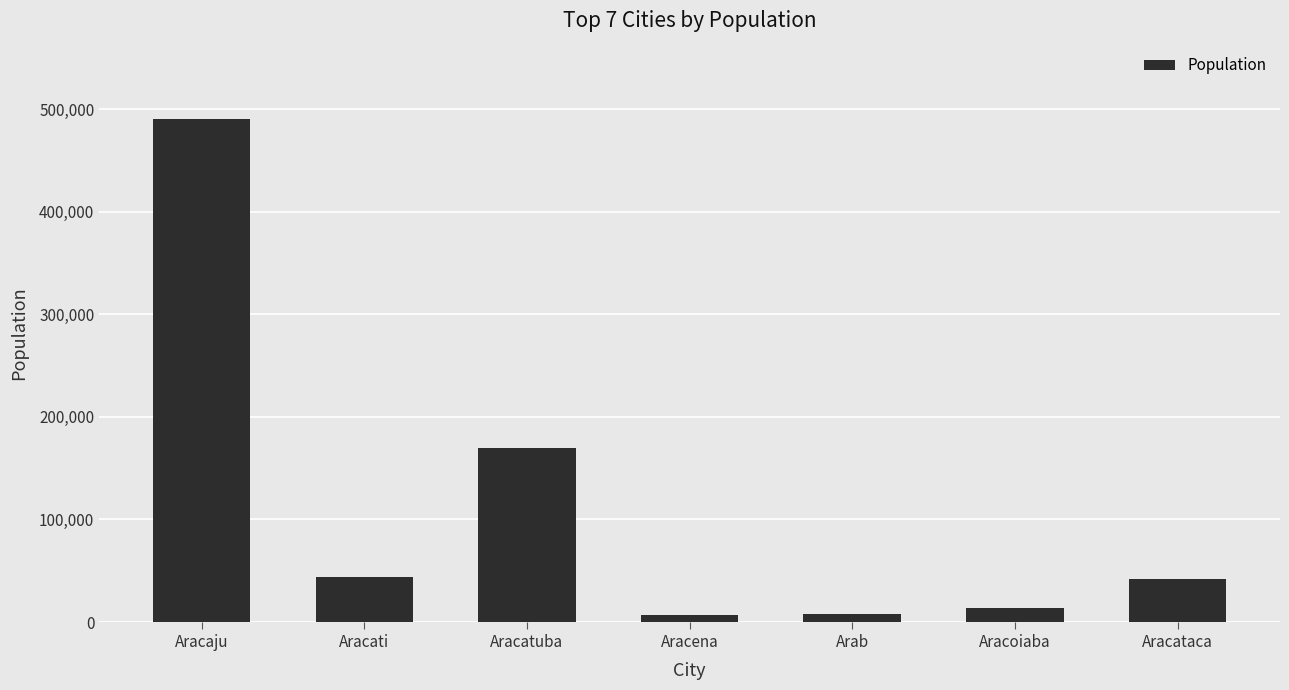

Are the bars horizontal?

No